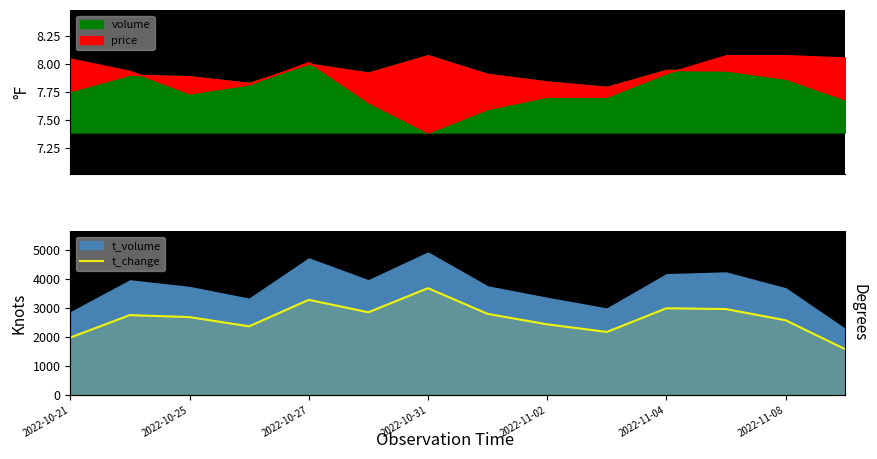

Is it true that the value at 2022-10-25 is 4247.5?

False